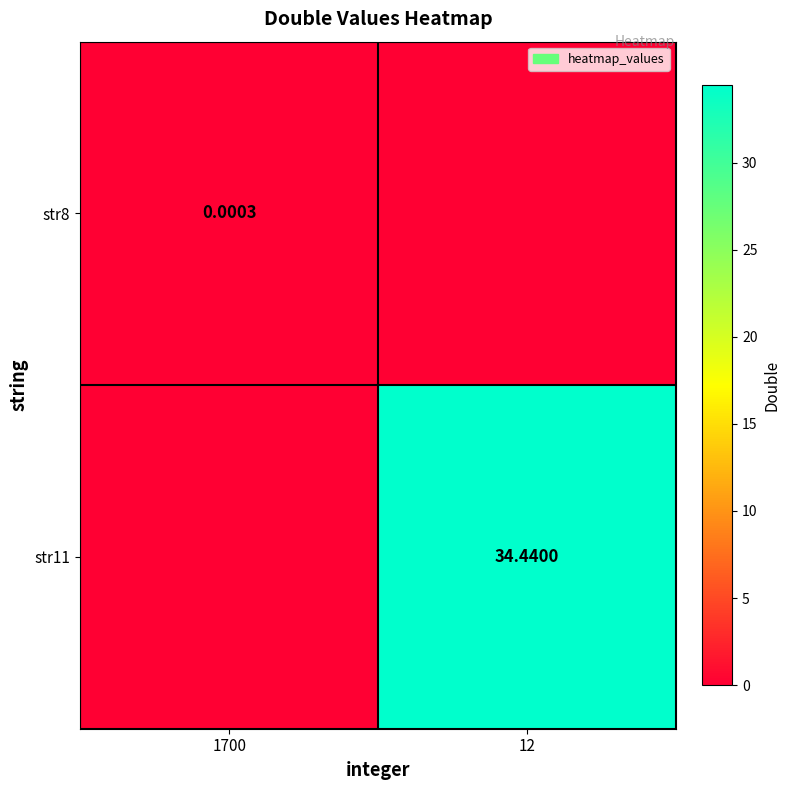

At how many categories does at least one series exceed 23?

1